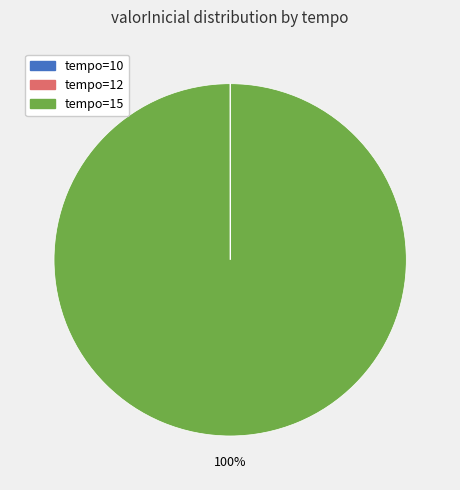

To the nearest percent, what is the difference between the largest and smallest slice percentages?

100%